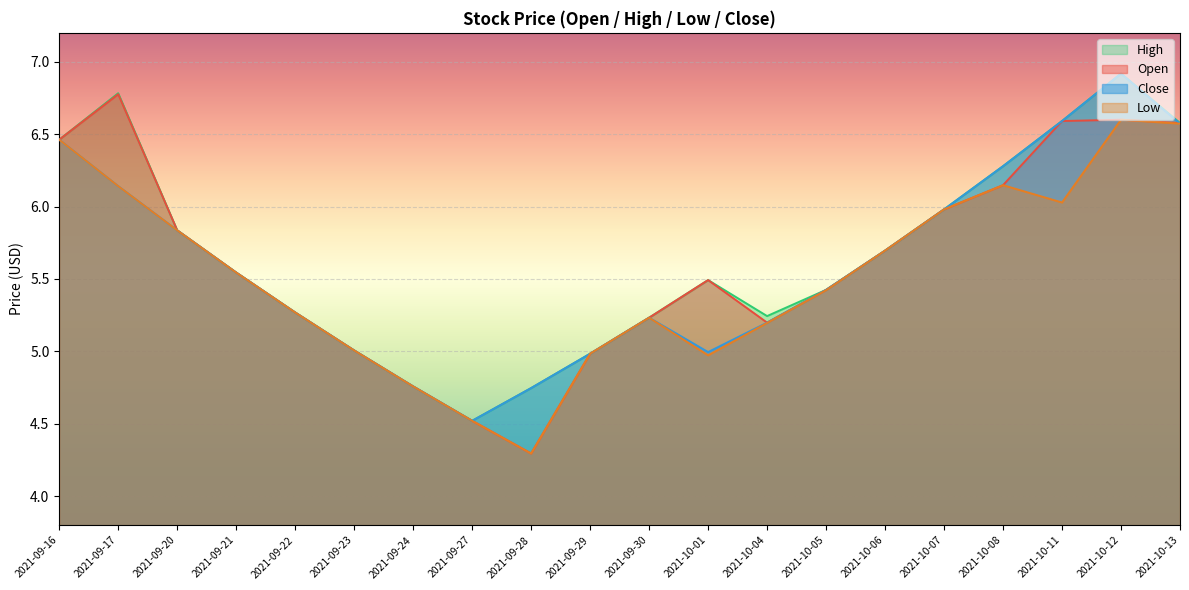

True or false: Close and High cross at least once.

False